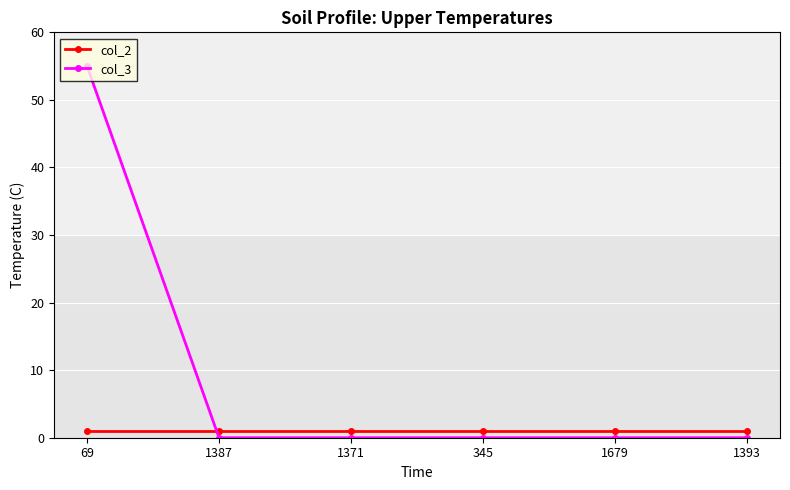

The col_3 series shows 0 at 345. True or false?

True